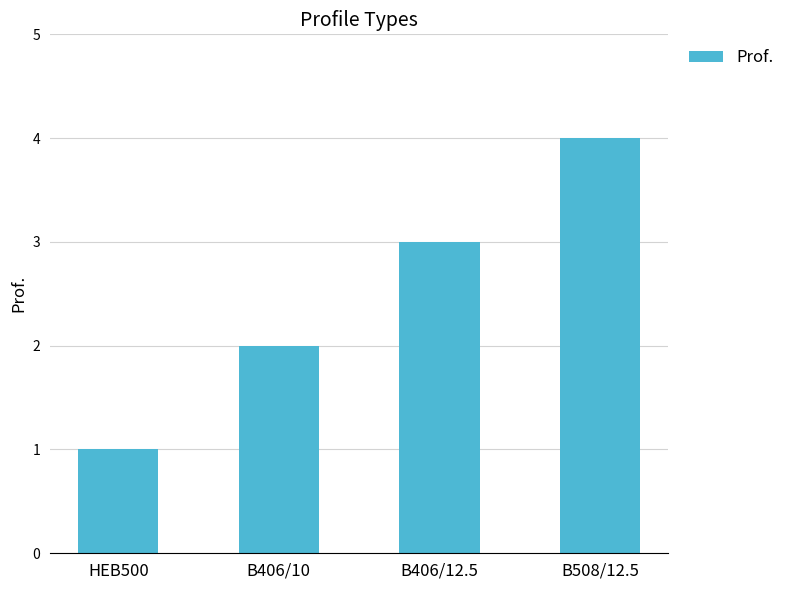

What is the difference between the values at B508/12.5 and B406/12.5?

1